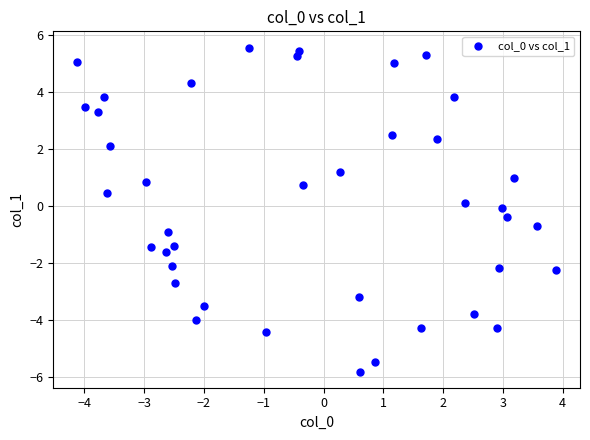

What is the range of Y values (max minus min)?

11.4